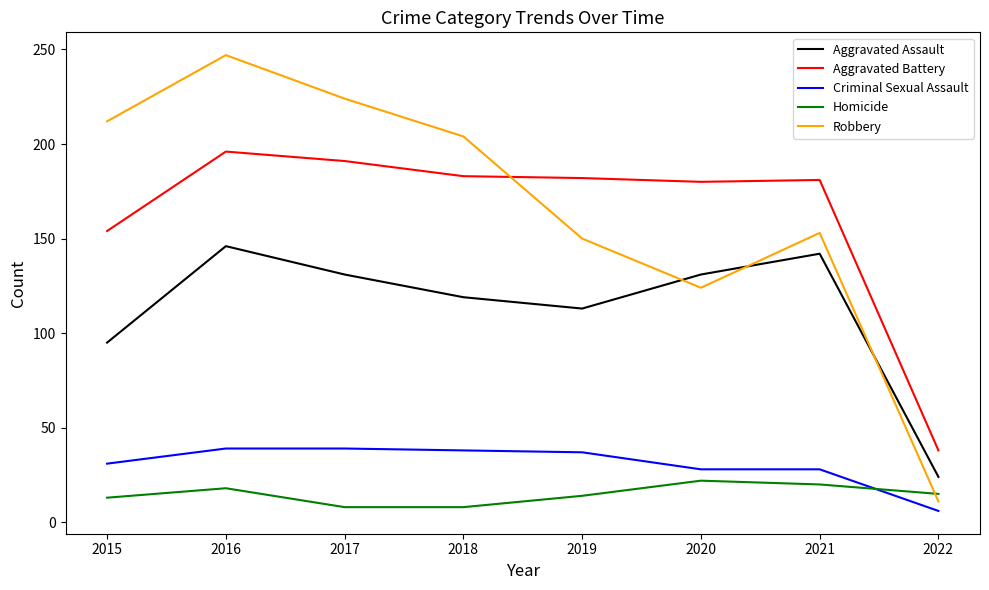

Count the number of data series in this chart.

5